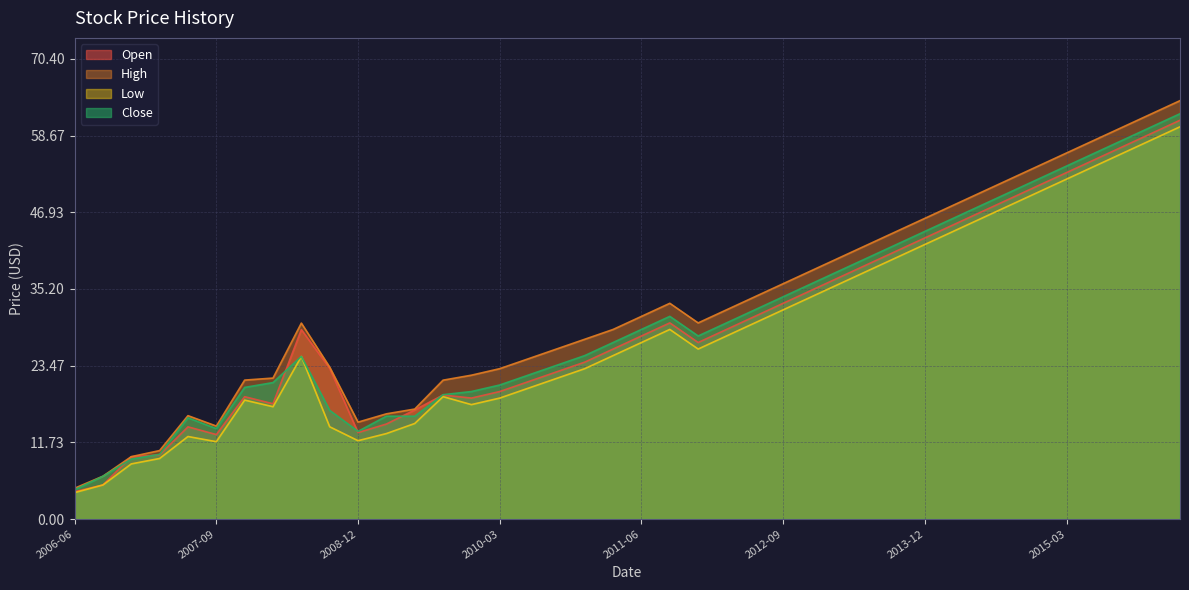

At how many categories does at least one series exceed 40?

12